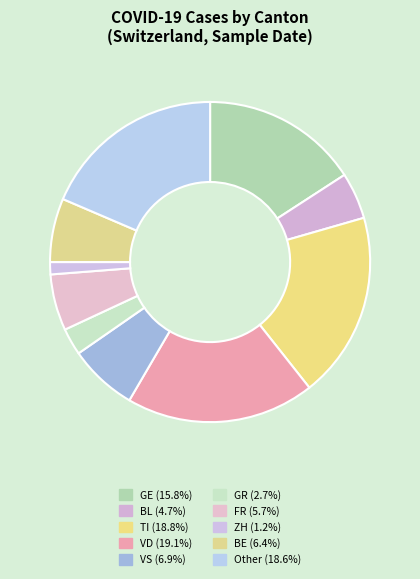

How many slices are in this pie chart?

10